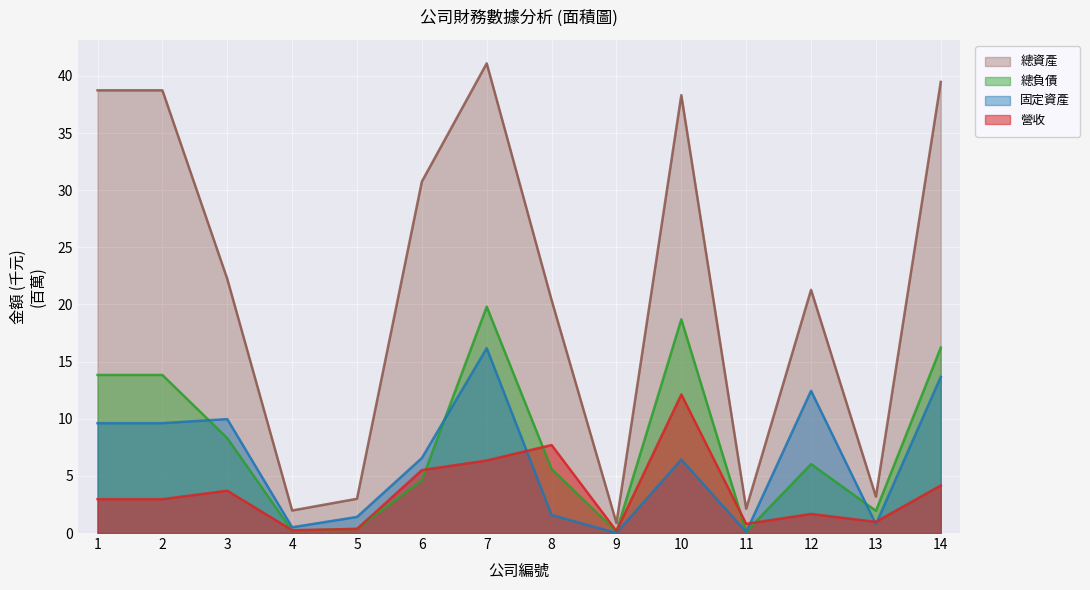

How many lines are shown in the chart?

4